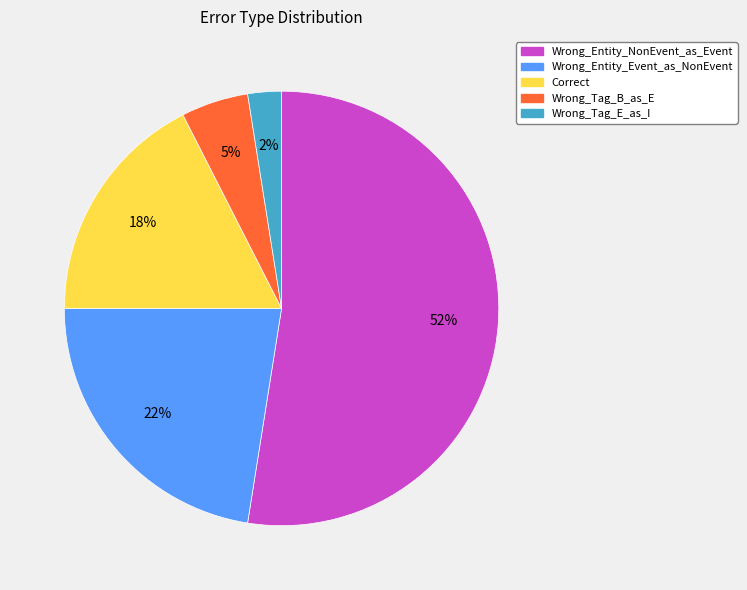

To the nearest percent, what portion does Wrong_Tag_B_as_E represent?

5%